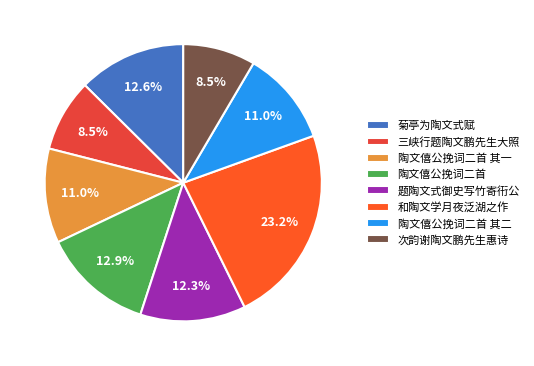

What percentage do 菊亭为陶文式赋 and 次韵谢陶文鹏先生惠诗 together represent?

21.0%